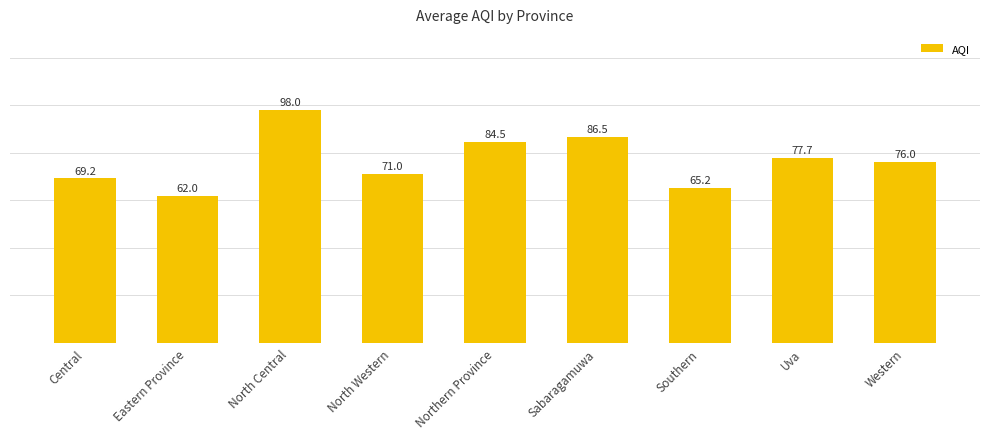

Rank the categories by value from highest to lowest.

North Central, Sabaragamuwa, Northern Province, Uva, Western, North Western, Central, Southern, Eastern Province